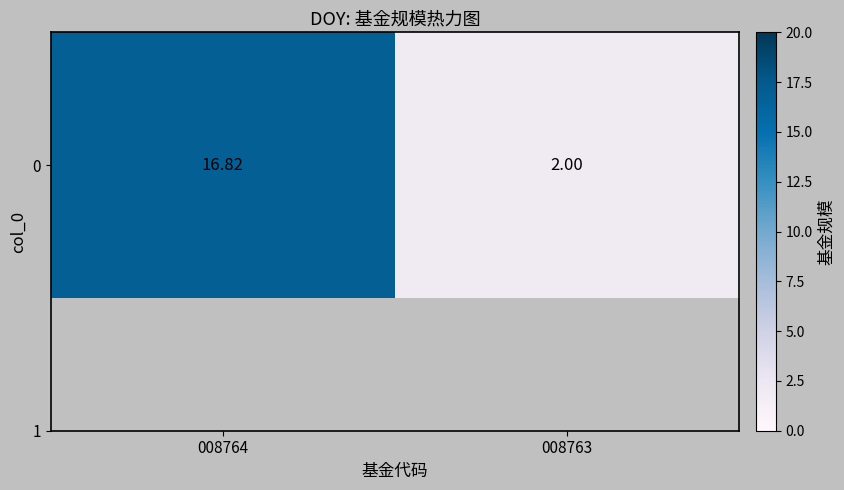

Reading right to left, transcribe all the data shown in this chart.

2.0	16.8